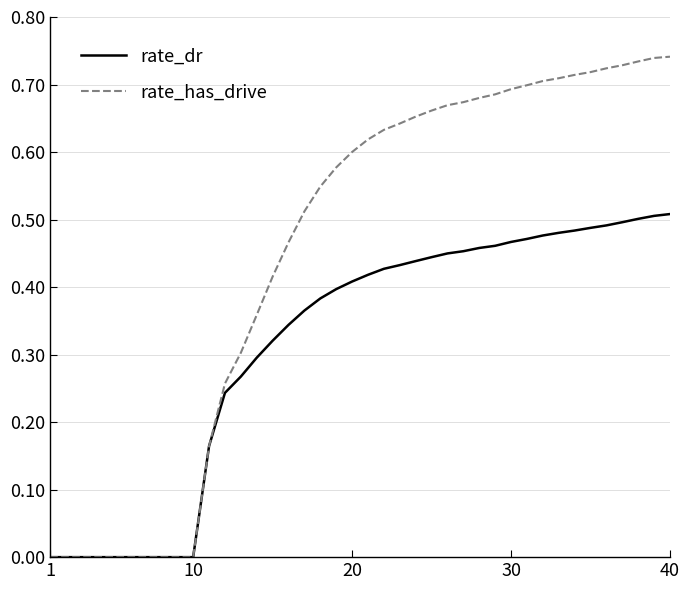

Rank the series by their maximum value, from highest to lowest.

rate_has_drive, rate_dr